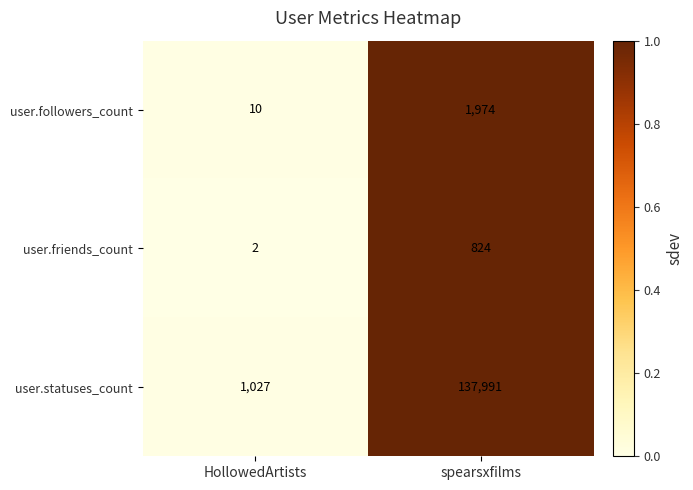

What is the sum of the user.statuses_count values at HollowedArtists and spearsxfilms?

139018